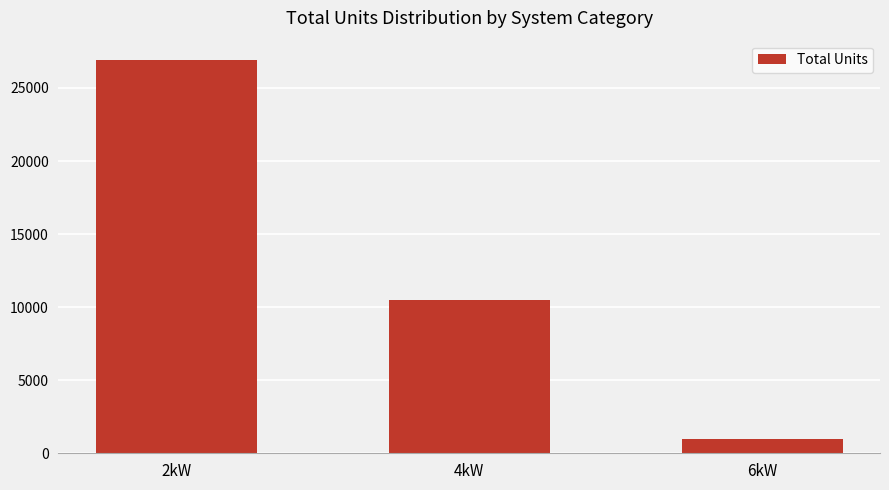

The value at 4kW is 16502. True or false?

False